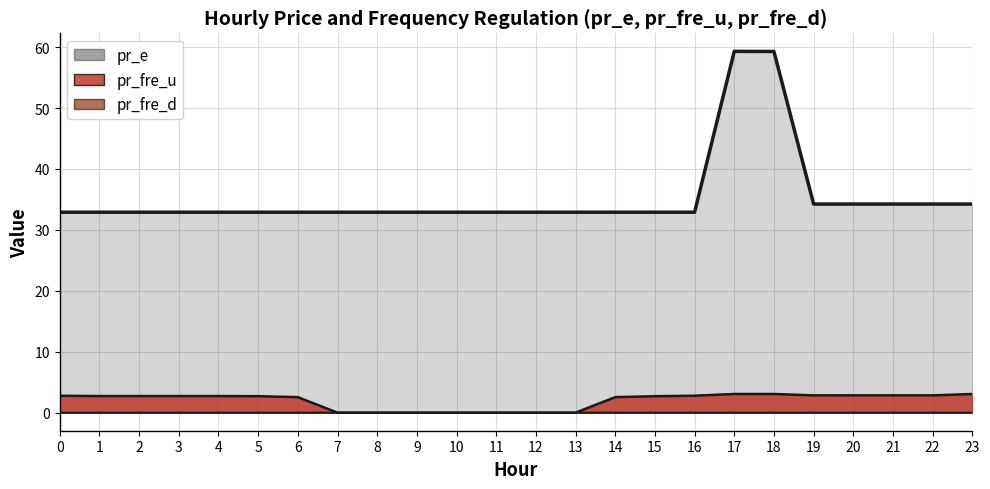

Does the chart have visible grid lines?

Yes